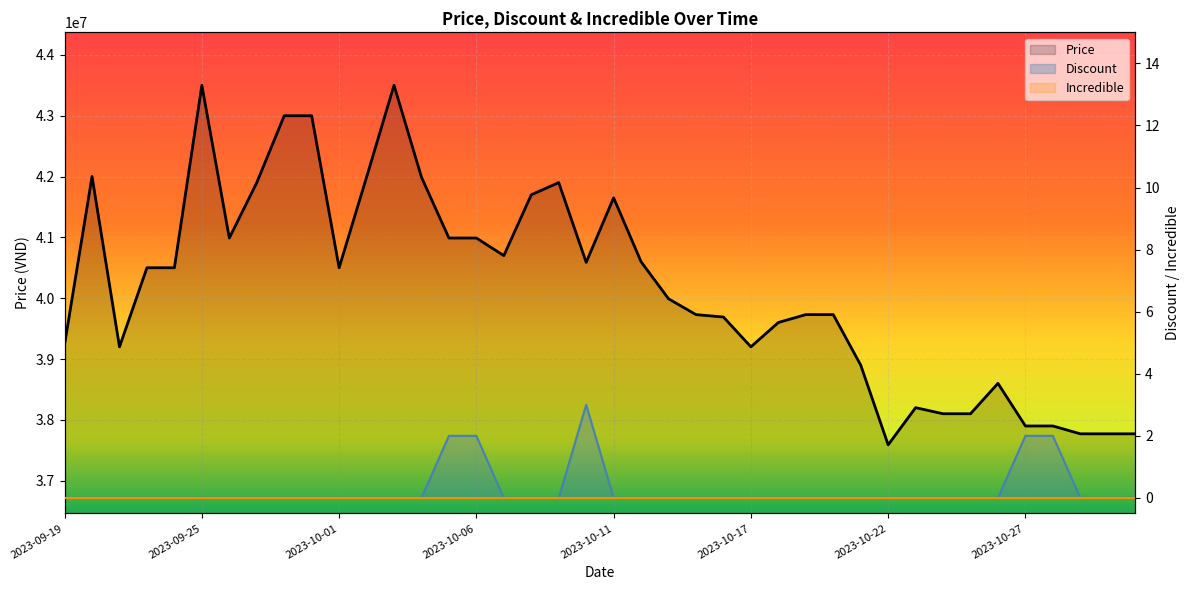

Which series changed the most between 2023-10-04 and 2023-10-22?

Price